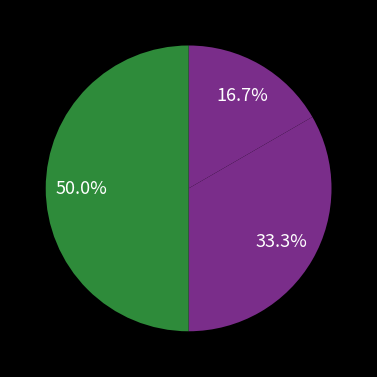

Which slice is the smallest?

Donateur